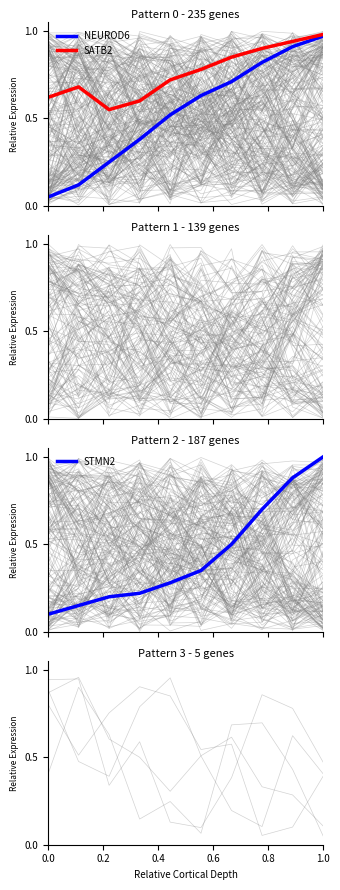

How many intersections are there between NEUROD6 and STMN2?

2